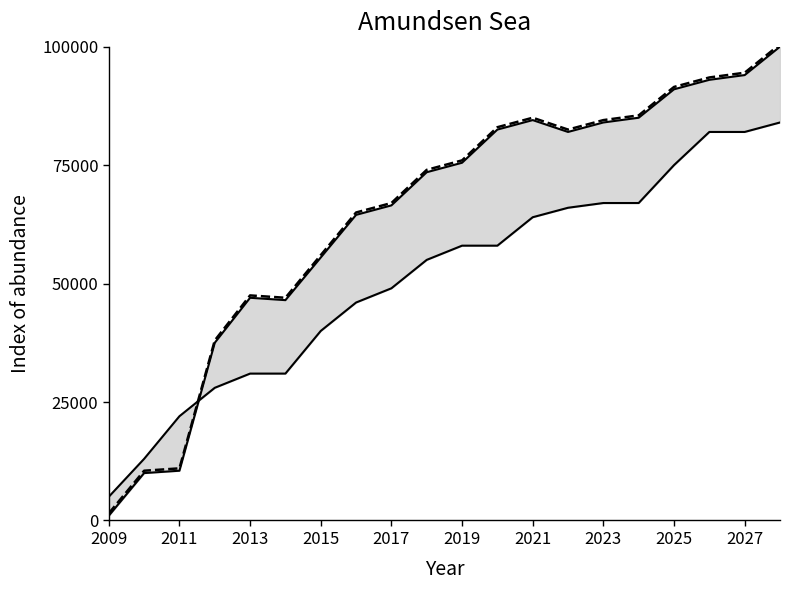

Count the number of data series in this chart.

3